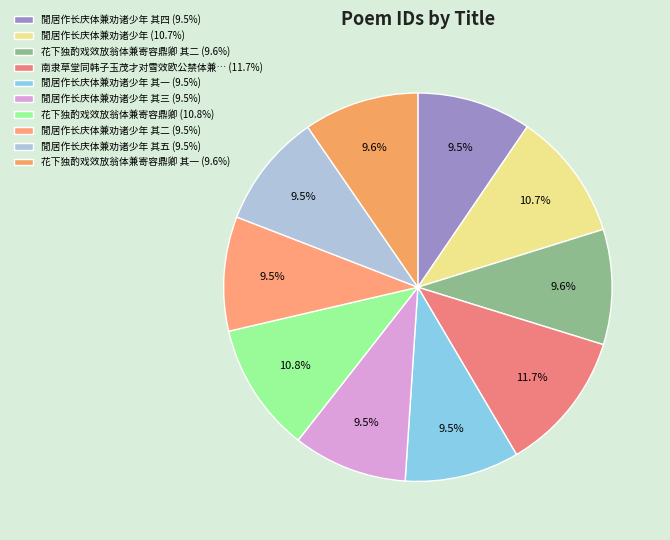

Is there any slice that represents more than half of the pie?

No